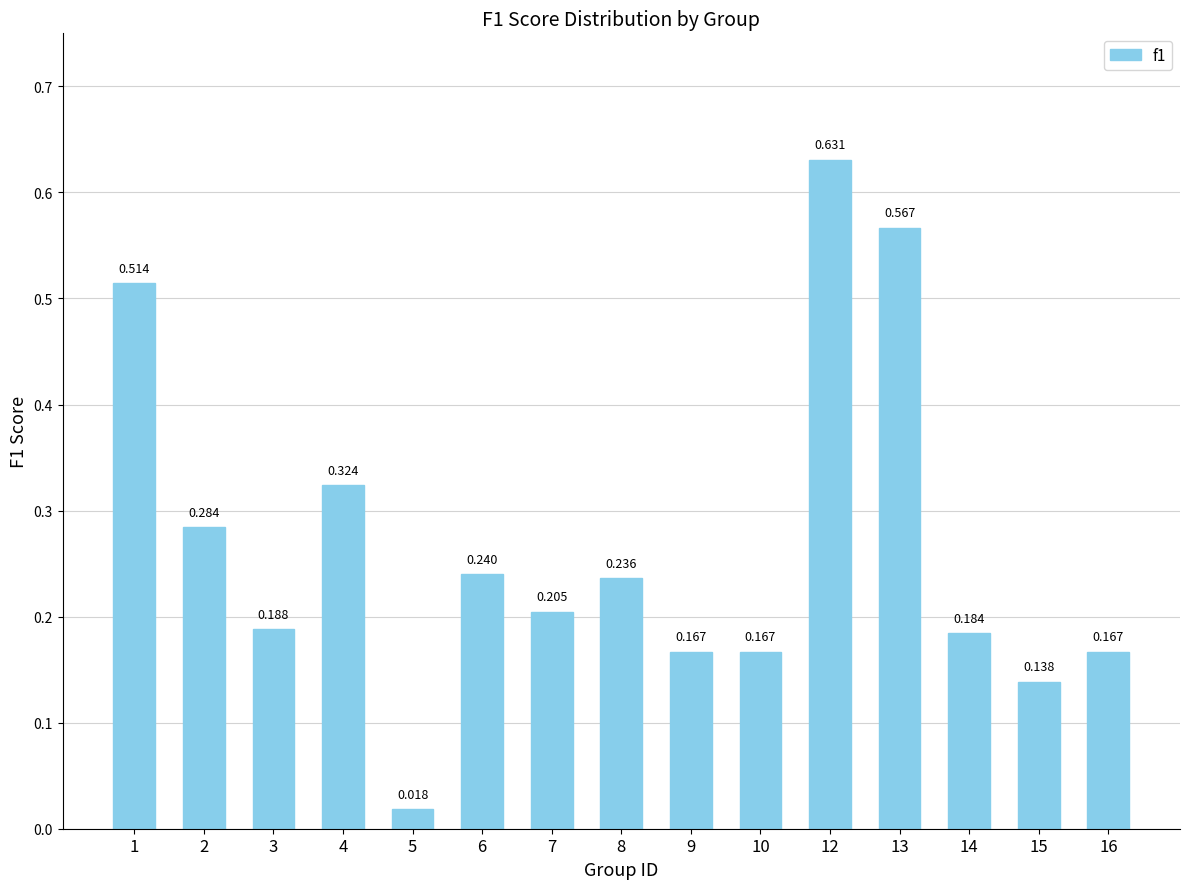

How many bars are there in total?

15